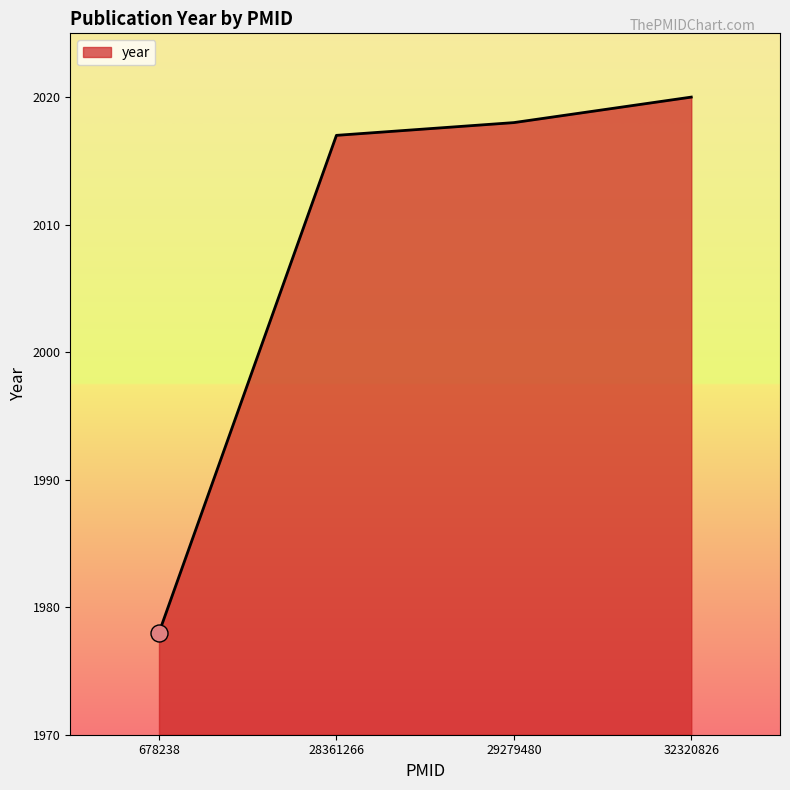

What is the change in value from 28361266 to 32320826?

+3